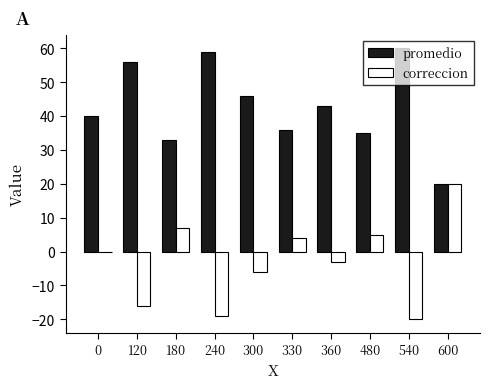

At which label does promedio first exceed 43?

120